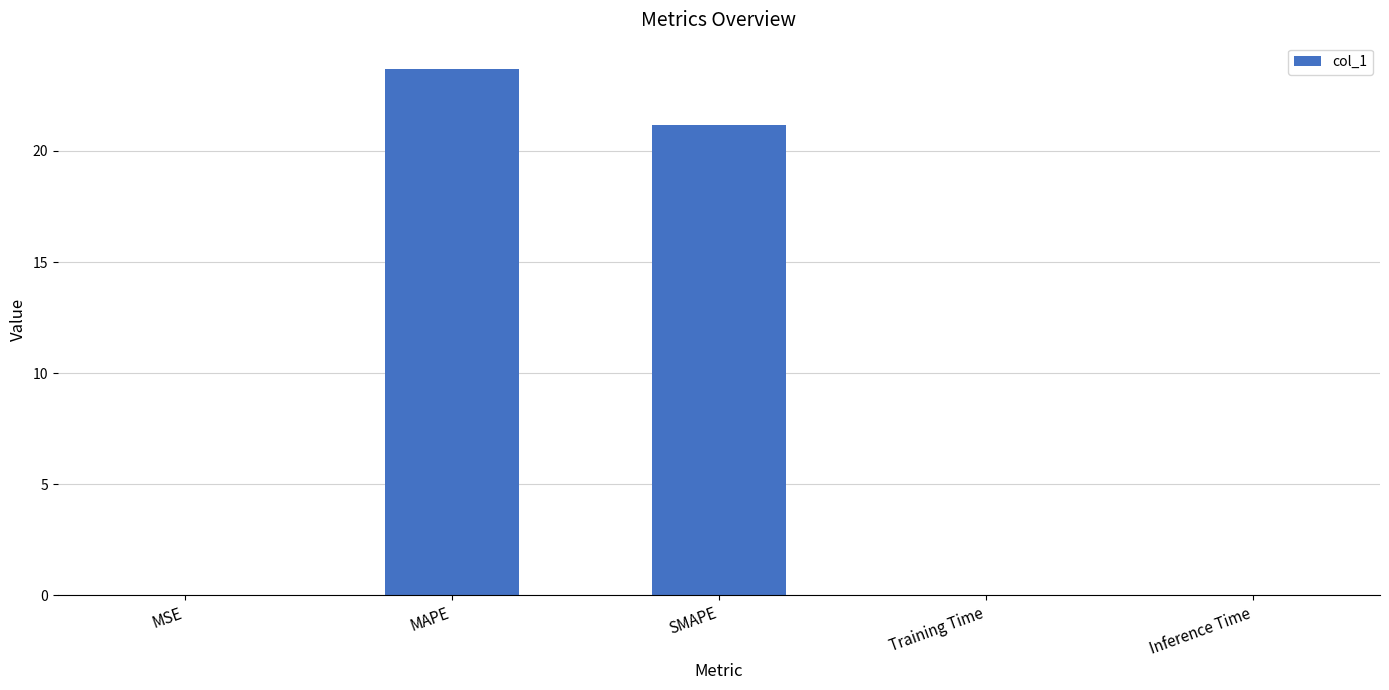

The chart shows a value of 21.2 at SMAPE. True or false?

True